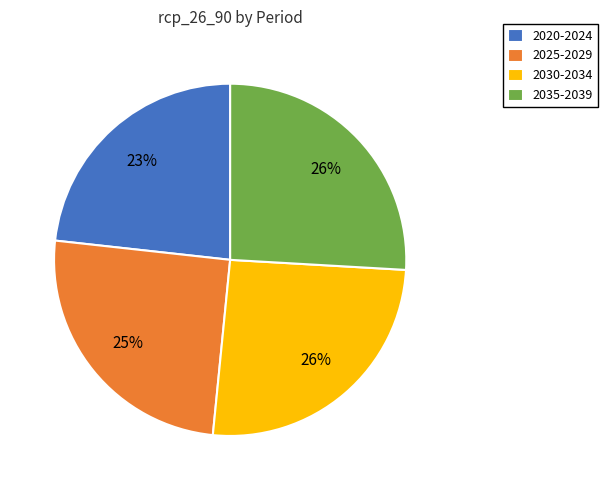

Do 2035-2039 and 2020-2024 together represent more than half of the pie?

No